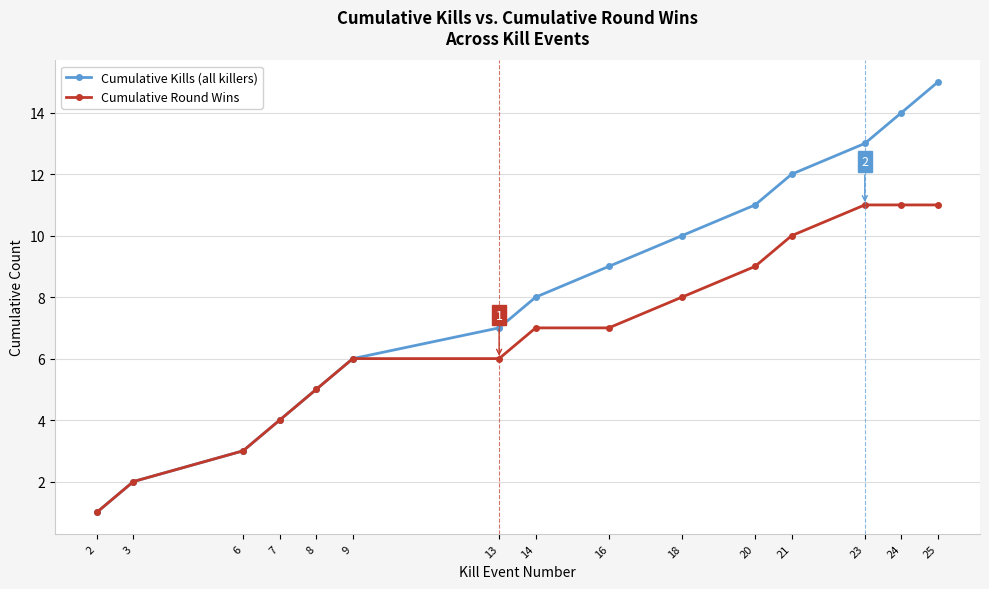

True or false: Cumulative Round Wins has a value of 2 at 2.

False